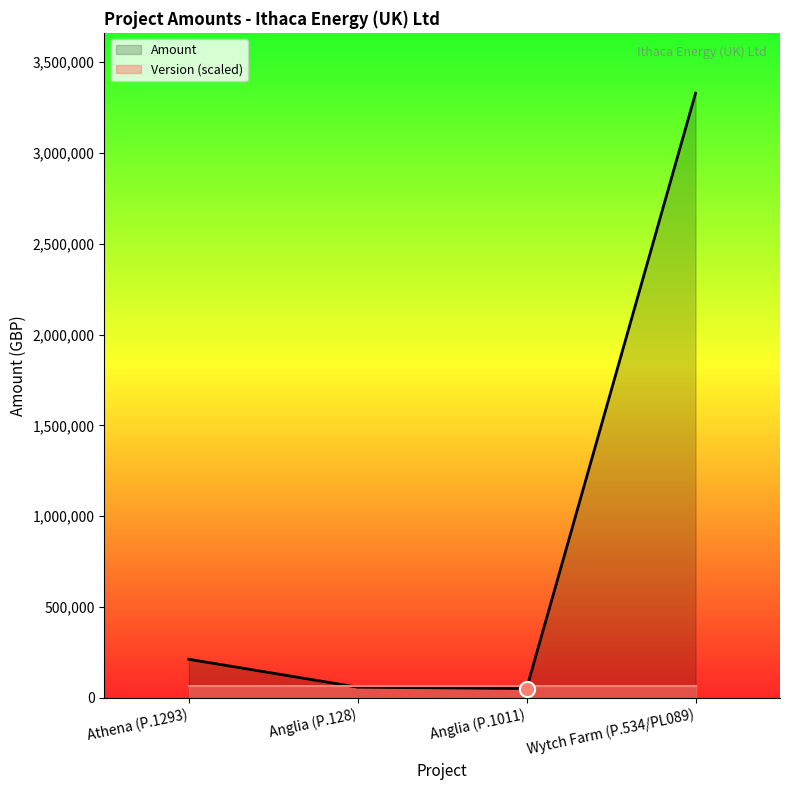

At how many categories does at least one series exceed 1762320?

1